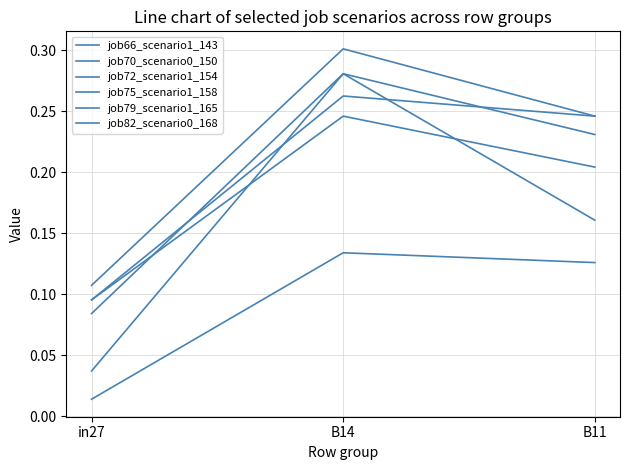

How many lines are shown in the chart?

6